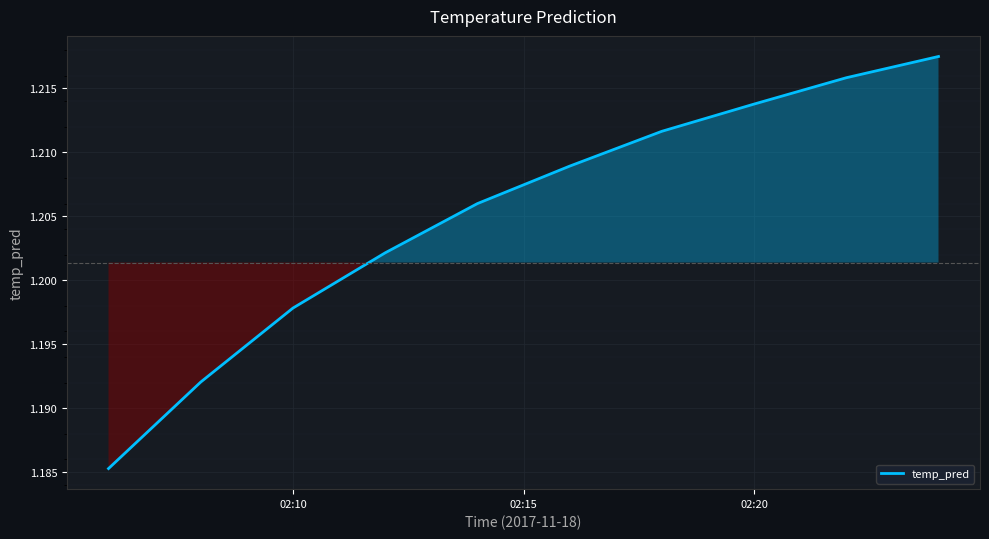

How many lines are shown in the chart?

1